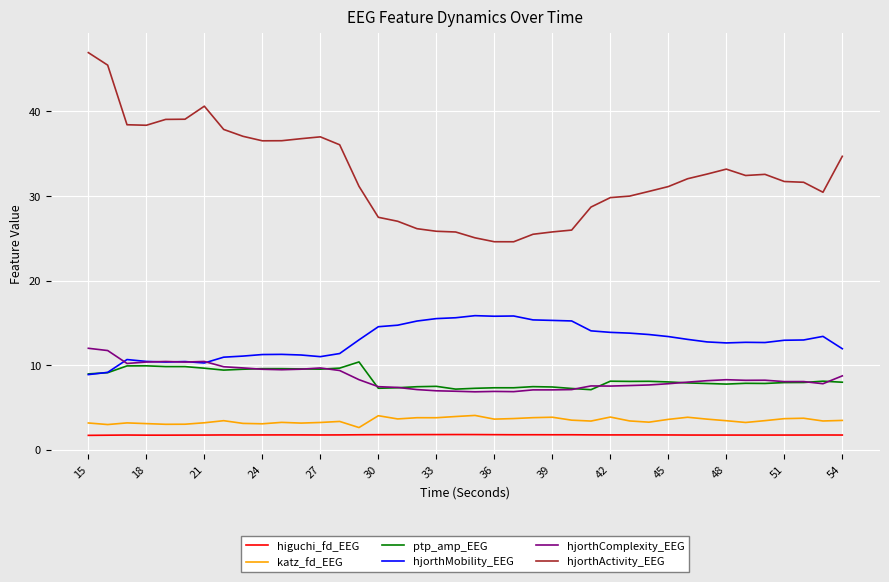

At how many categories does at least one series exceed 9?

40